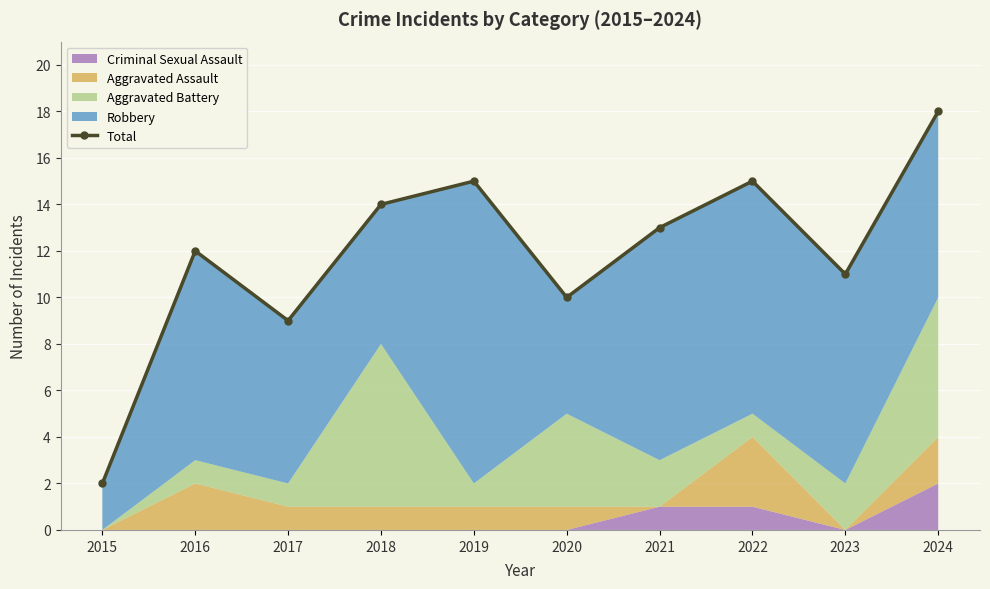

Approximately how many times larger is the value at 2022 compared to 2017?

1.7